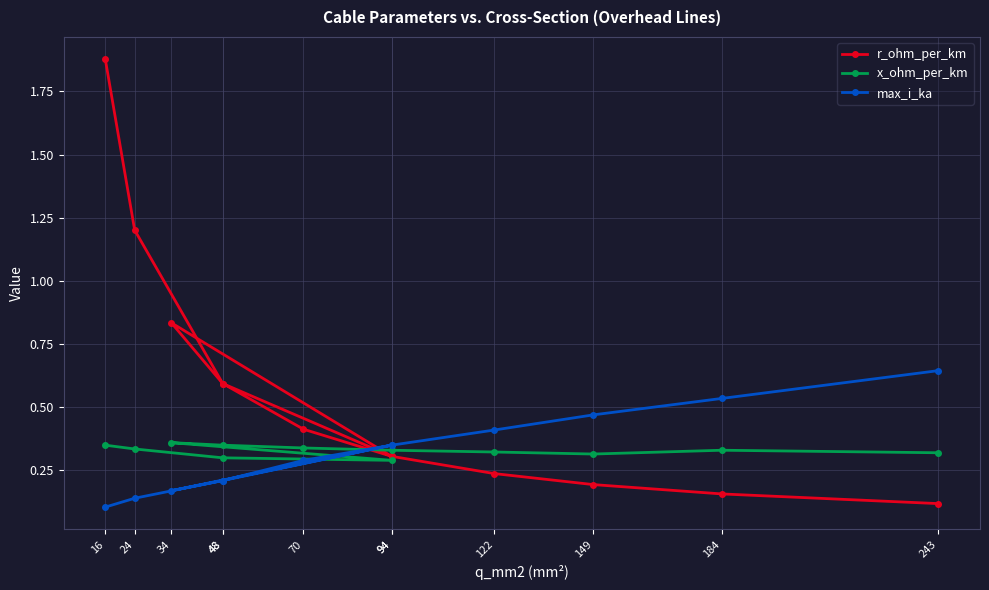

What is the label of the 11th point from the left?

184